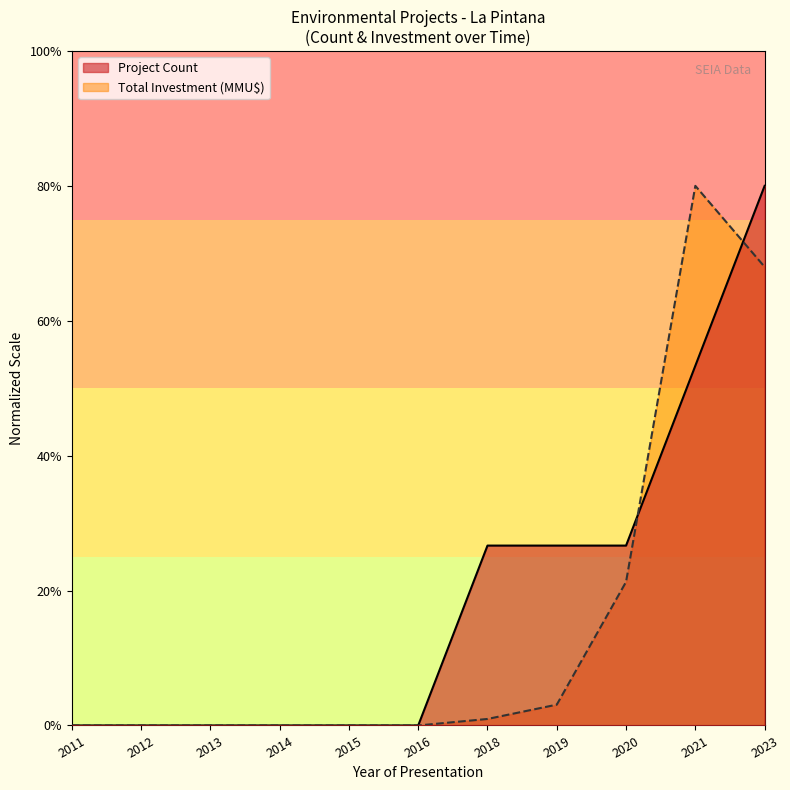

How many values in Project Count are above zero?

5